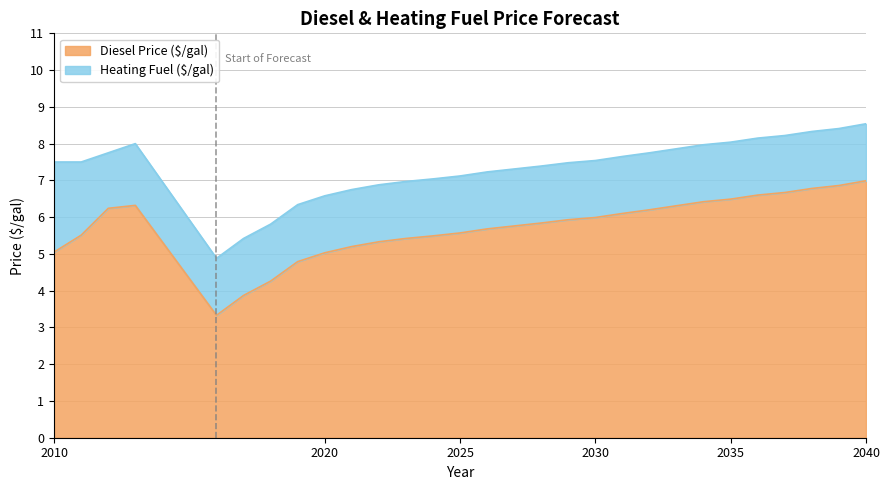

Where is the first local maximum for Diesel Price ($/gal)?

2013